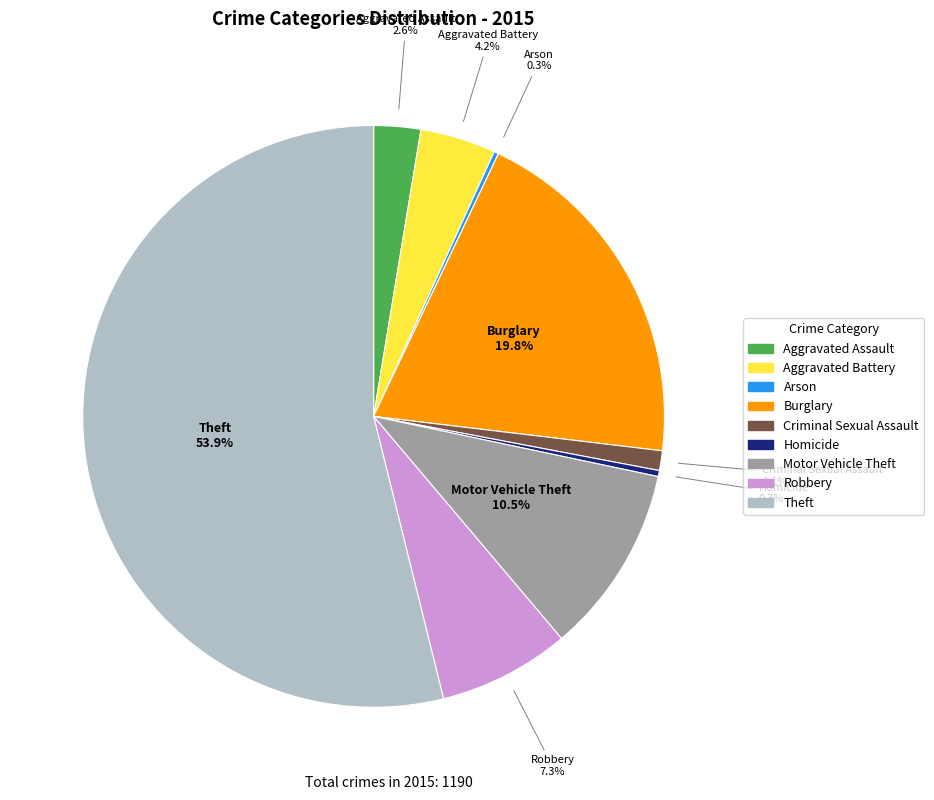

To the nearest percent, what is the difference between the Aggravated Battery and Aggravated Assault slice percentages?

2%